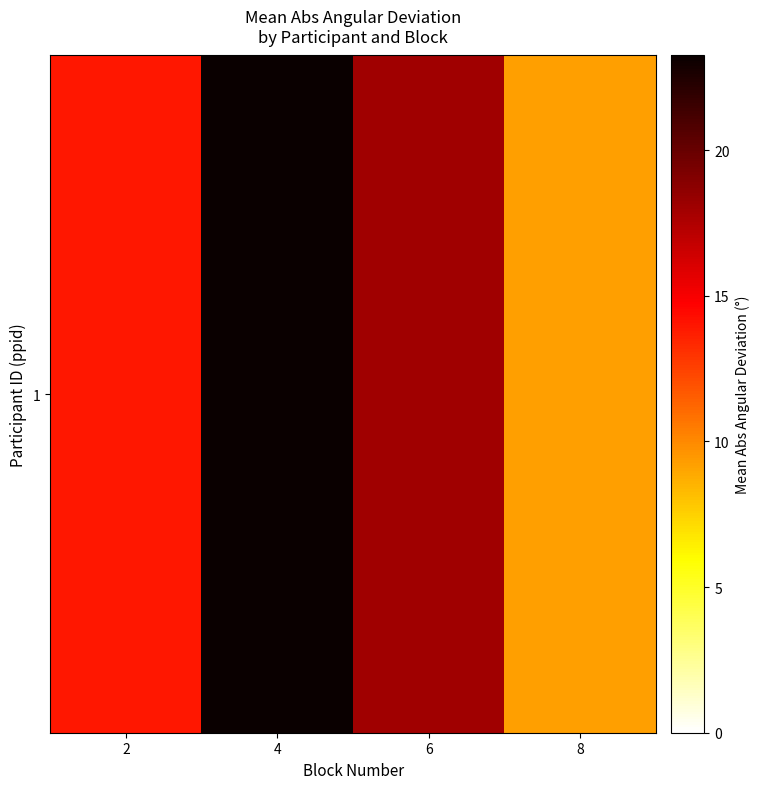

Read the value at 8.

9.2